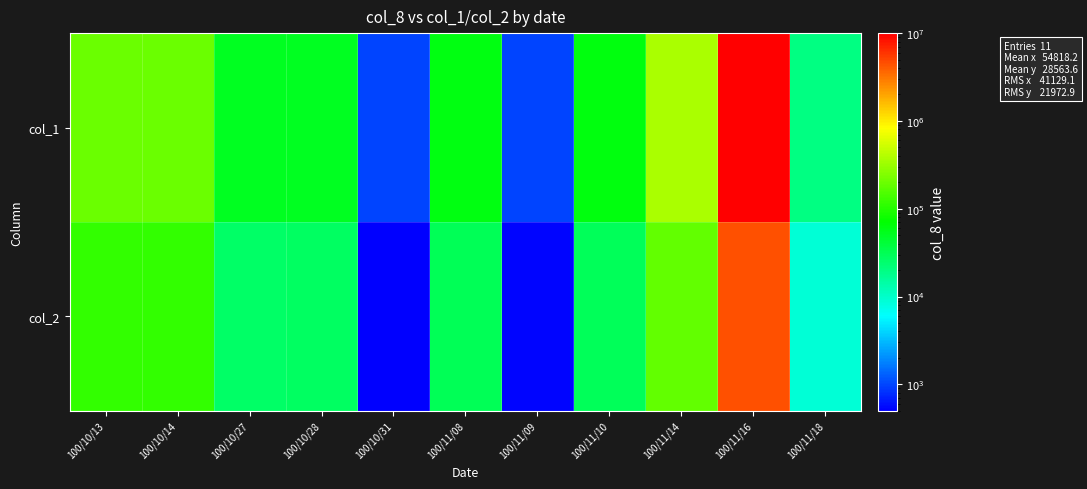

Reading right to left, list all the values displayed in this chart.

col_1: 100/11/18=20000	100/11/16=10000000	100/11/14=360000	100/11/10=62000	100/11/09=1000	100/11/08=60000	100/10/31=1000	100/10/28=50000	100/10/27=50000	100/10/14=200000	100/10/13=200000
col_2: 100/11/18=8800	100/11/16=4600000	100/11/14=180000	100/11/10=29140	100/11/09=530	100/11/08=30600	100/10/31=500	100/10/28=27500	100/10/27=26000	100/10/14=114000	100/10/13=116000